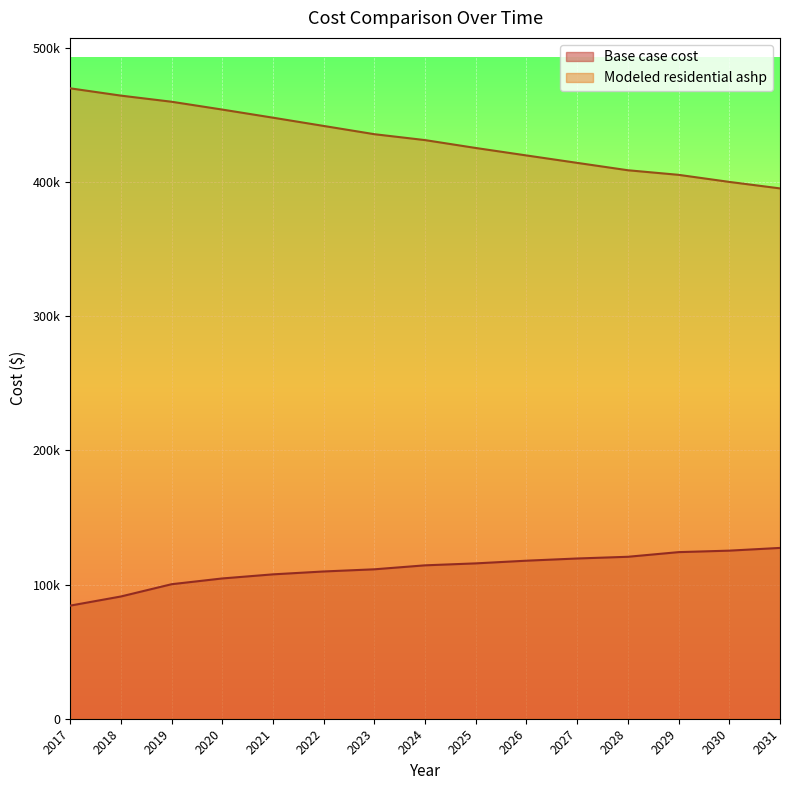

True or false: Modeled residential ashp has more than 2 points higher than both neighbors.

False